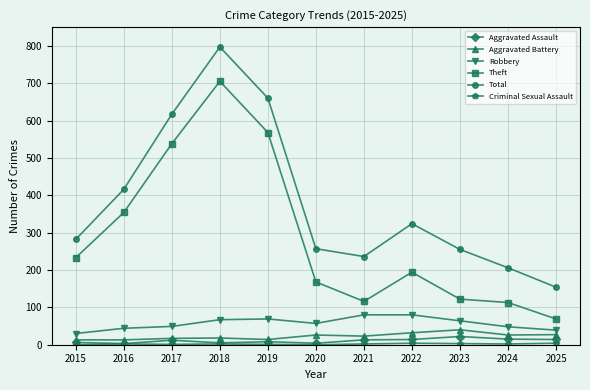

At which category does Theft reach its first local peak?

2018